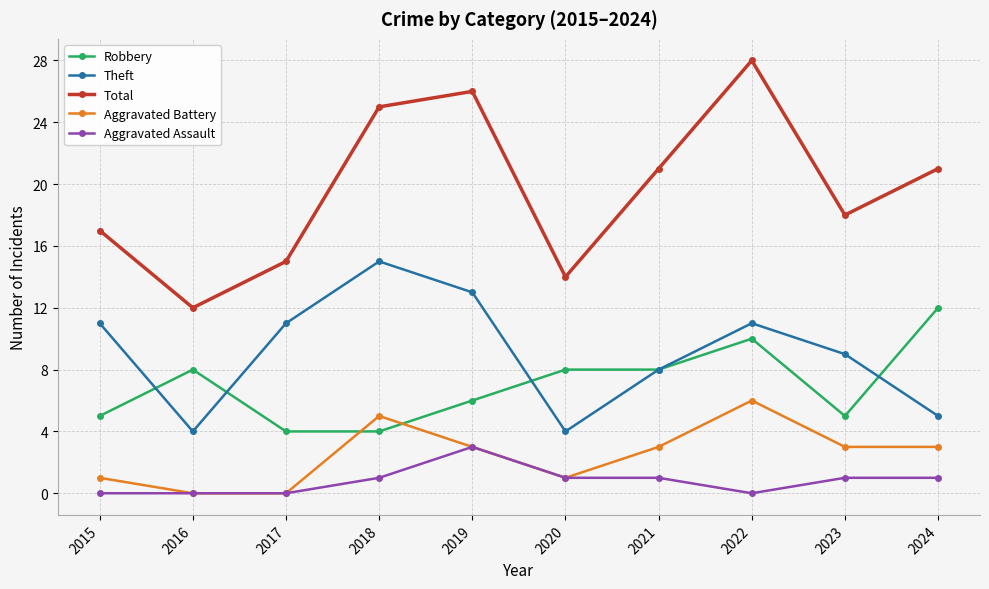

Where is the first local maximum for Total?

2019